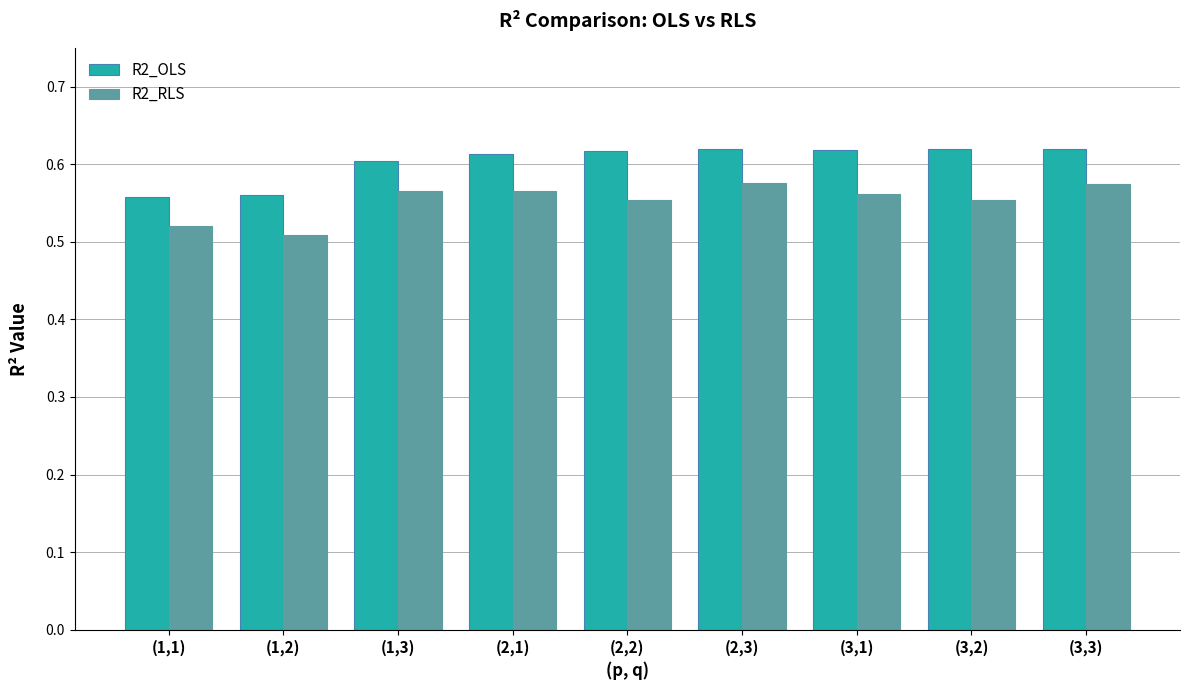

Are the bars horizontal?

No